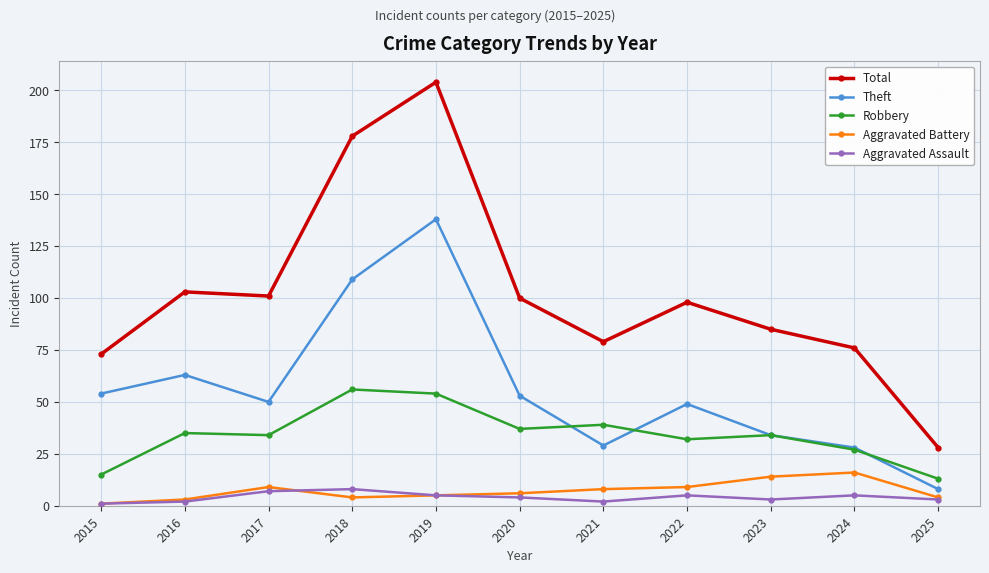

Which series has the widest spread of values?

Total